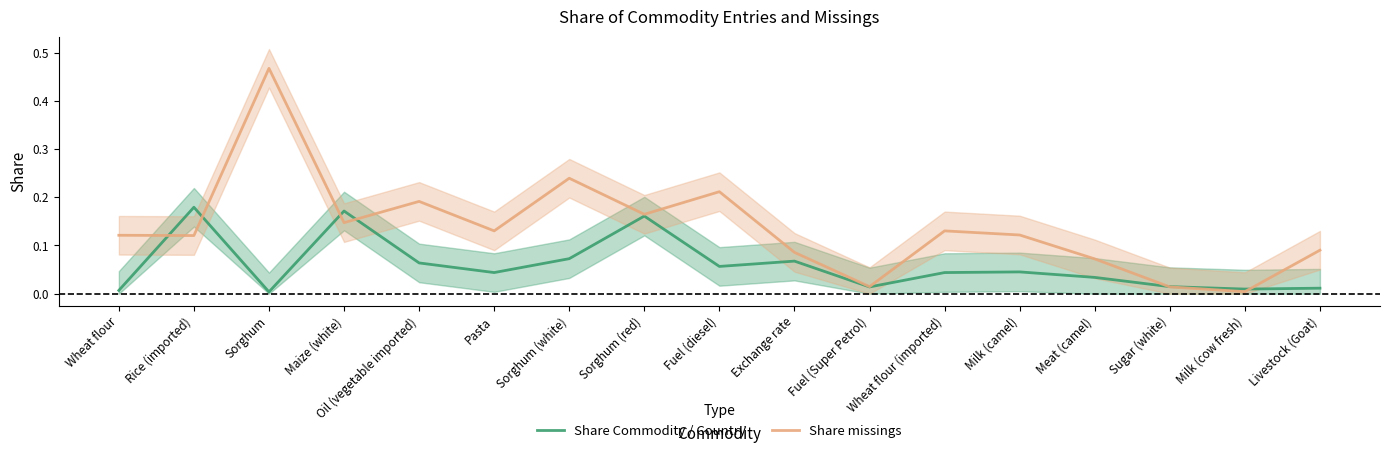

The Share missings series shows 0.1 at Meat (camel). True or false?

False